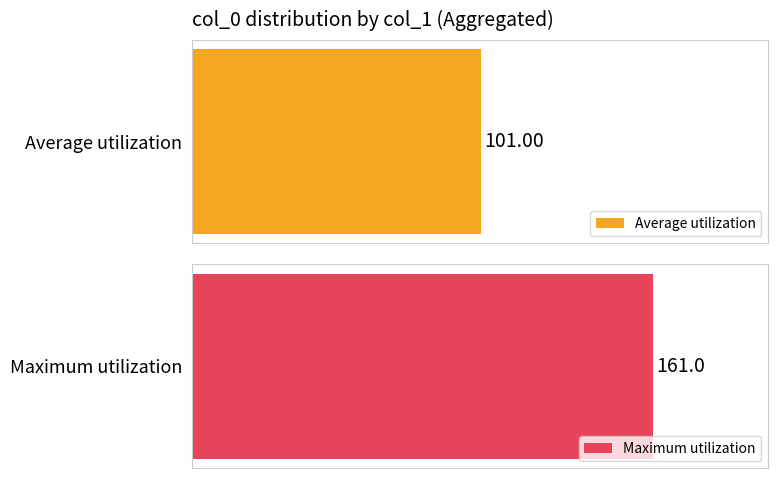

What are all the series names shown in the legend?

Average utilization, Maximum utilization